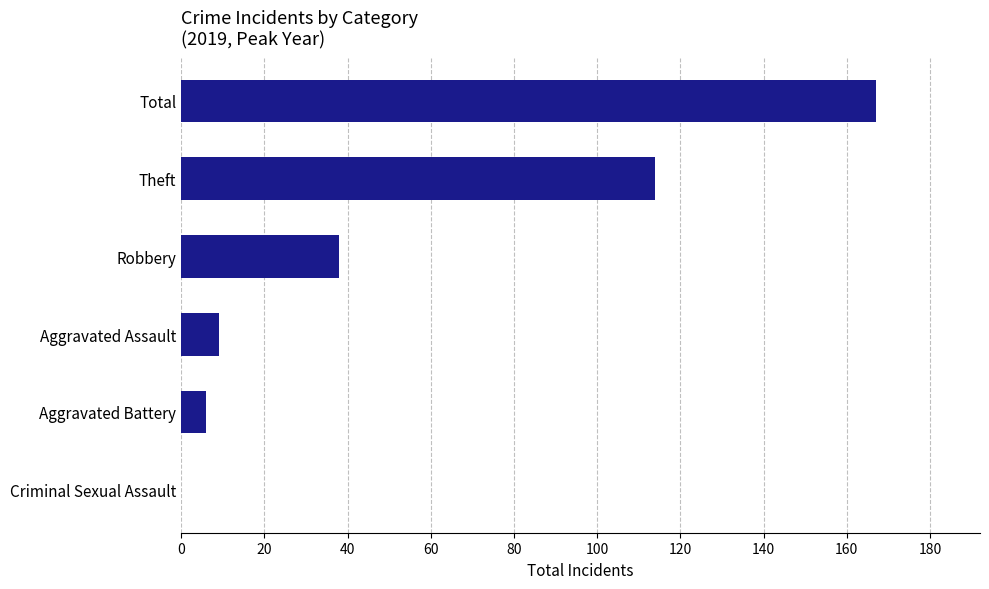

Read the value at Aggravated Assault.

9